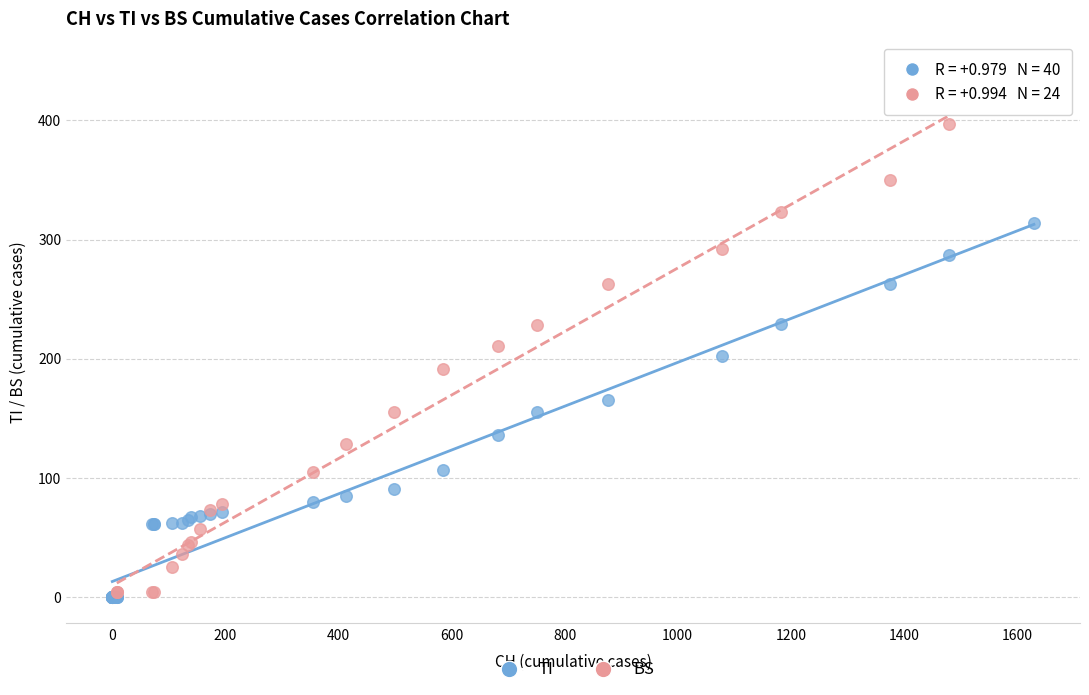

Which series has the widest spread of Y values?

BS